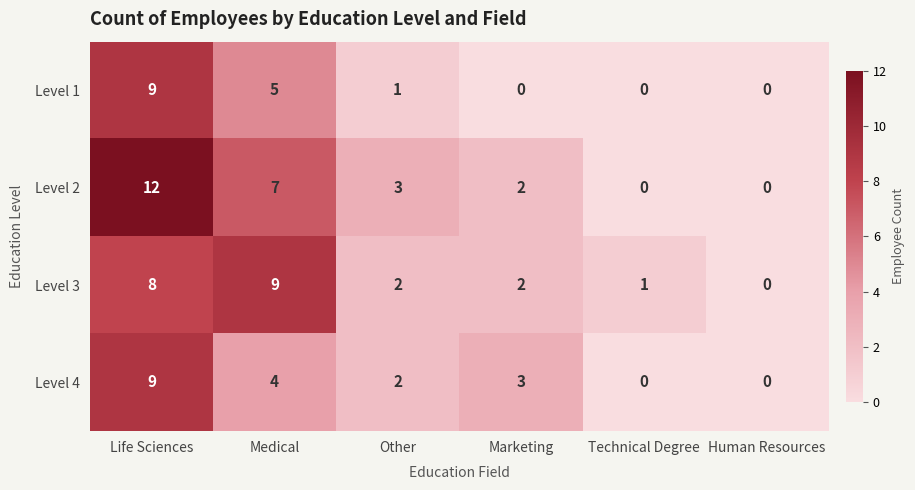

Which series changed the most between Life Sciences and Technical Degree?

Level 2